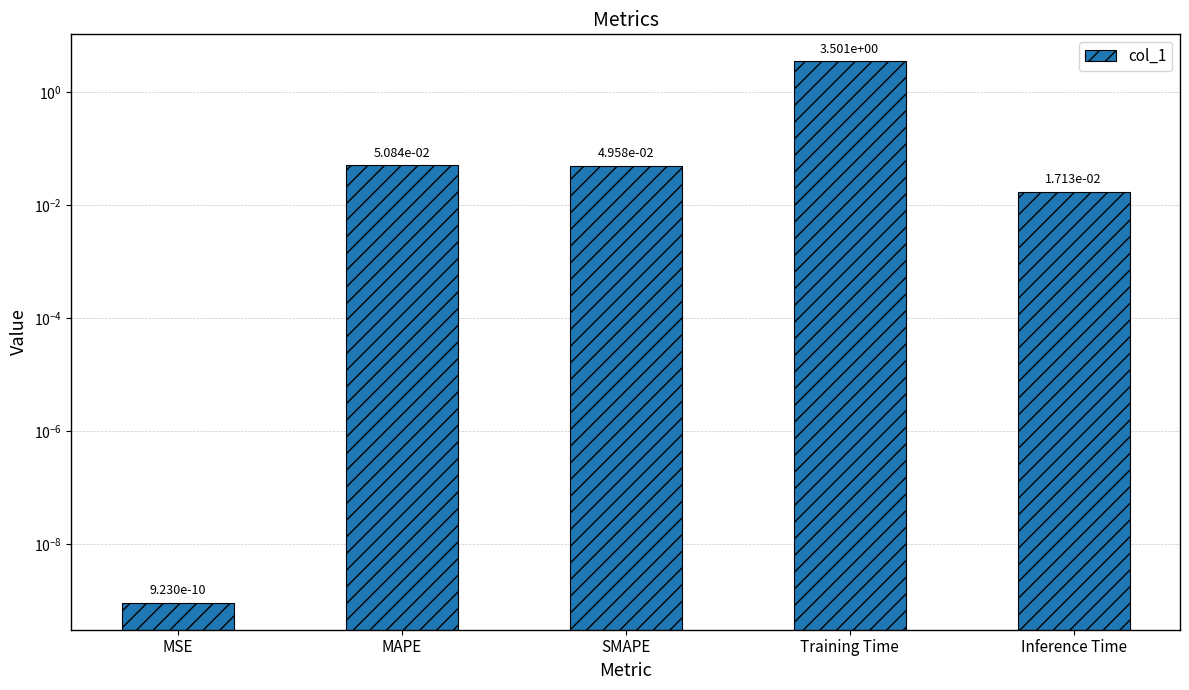

The value at Inference Time is 0.0. True or false?

True